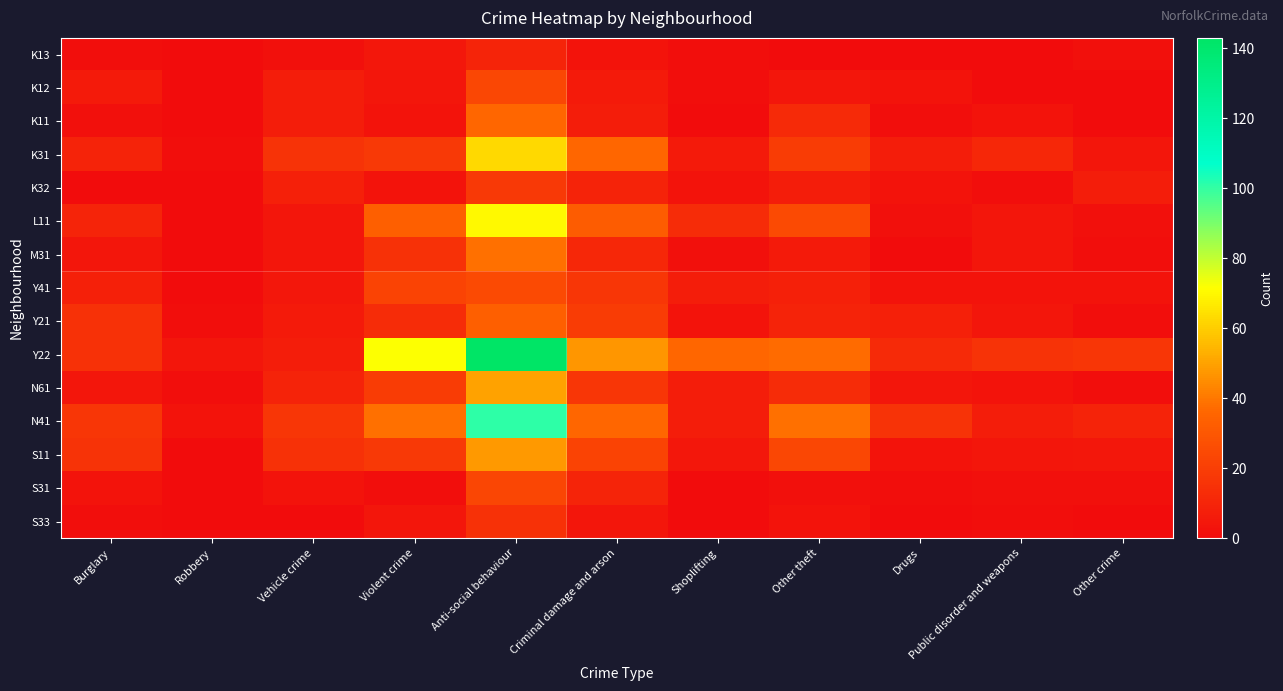

At Other theft, list the series in order from largest to smallest.

N41, Y22, L11, S11, K31, N61, K11, Y21, Y41, K32, M31, K12, S33, S31, K13